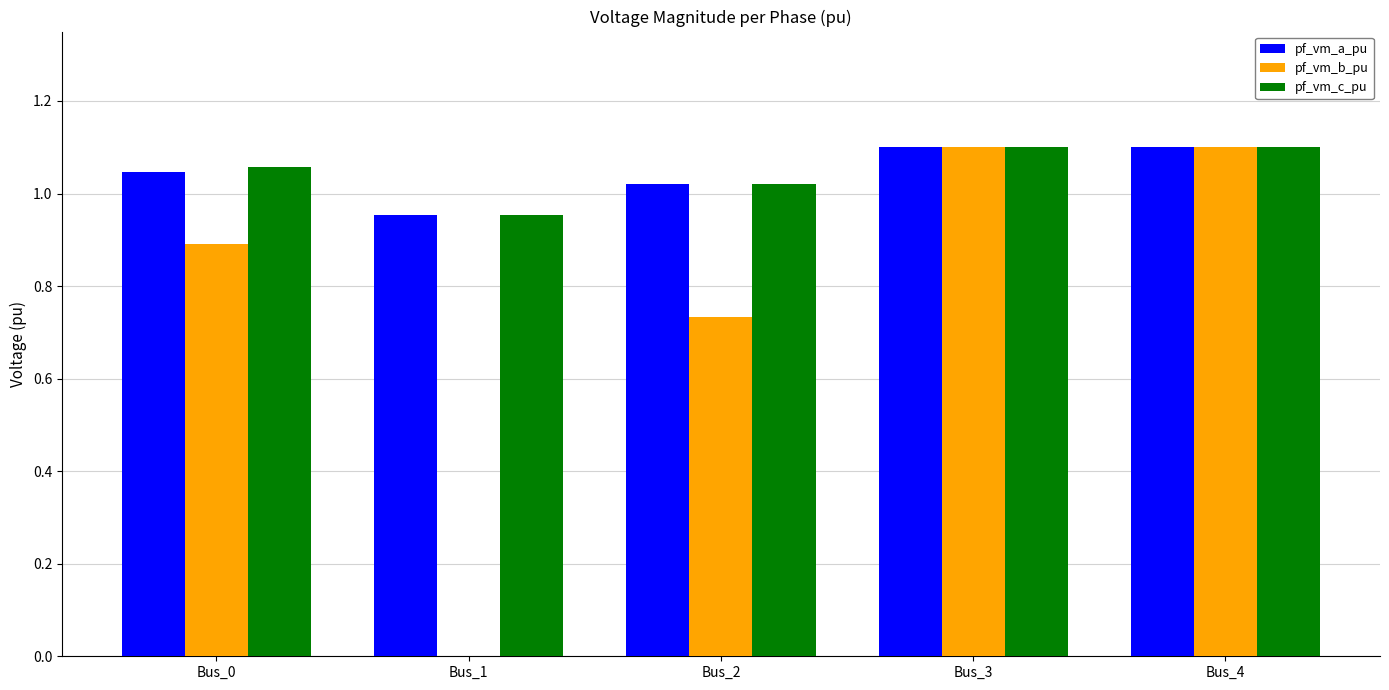

How many pf_vm_c_pu values are between 1 and 2?

4